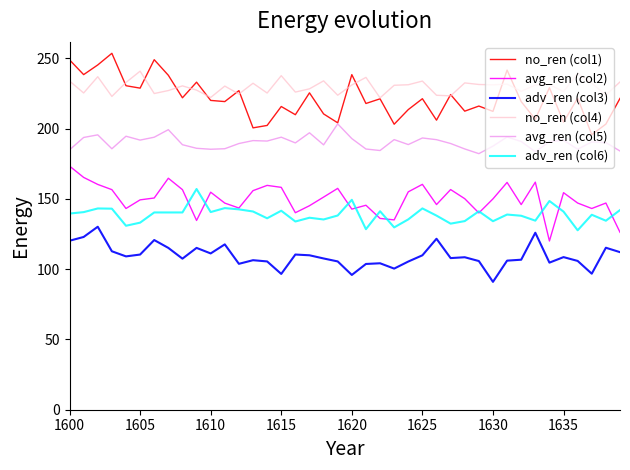

List the series in order of their peak value, lowest first.

adv_ren (col3), adv_ren (col6), avg_ren (col2), avg_ren (col5), no_ren (col4), no_ren (col1)